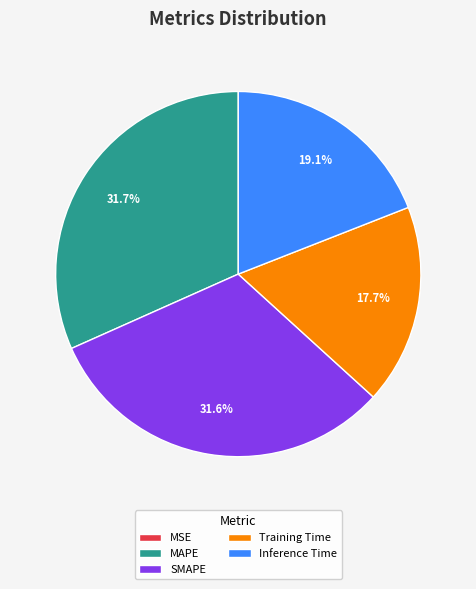

Does any single category account for the majority?

No